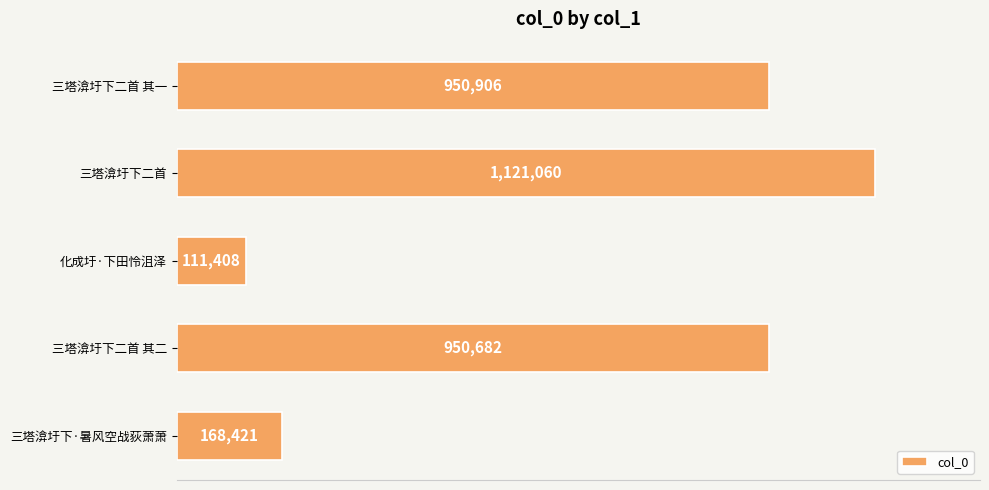

Does the chart contain any negative values?

No